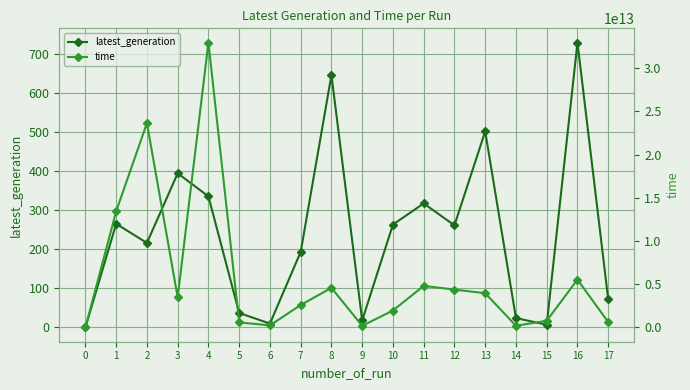

True or false: latest_generation and time cross at least once.

False